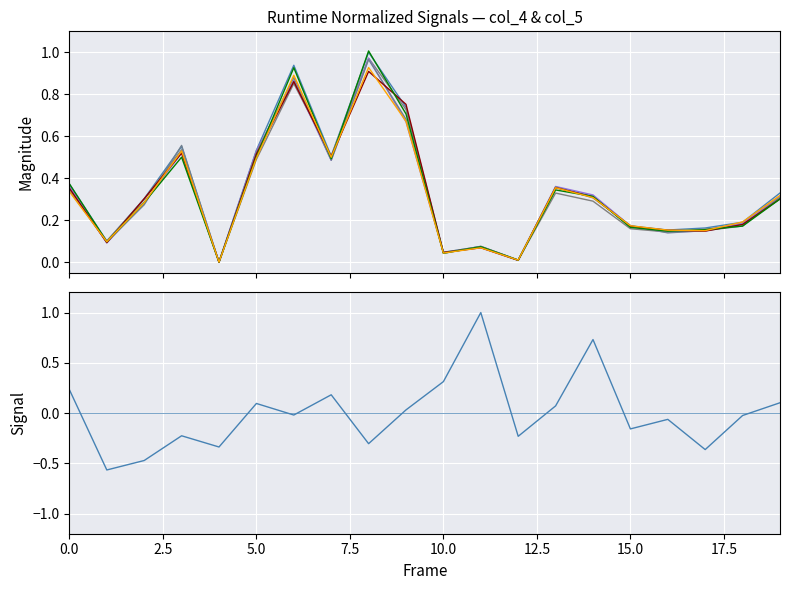

Reading left to right, transcribe all the data shown in this chart.

col_4: 0.2	-0.6	-0.5	-0.2	-0.3	0.1	-0.0	0.2	-0.3	0.0	0.3	1.0	-0.2	0.1	0.7	-0.2	-0.1	-0.4	-0.0	0.1
col_5: 0.4	0.1	0.3	0.6	0.0	0.5	0.9	0.5	1.0	0.7	0.0	0.1	0.0	0.4	0.3	0.2	0.2	0.2	0.2	0.3